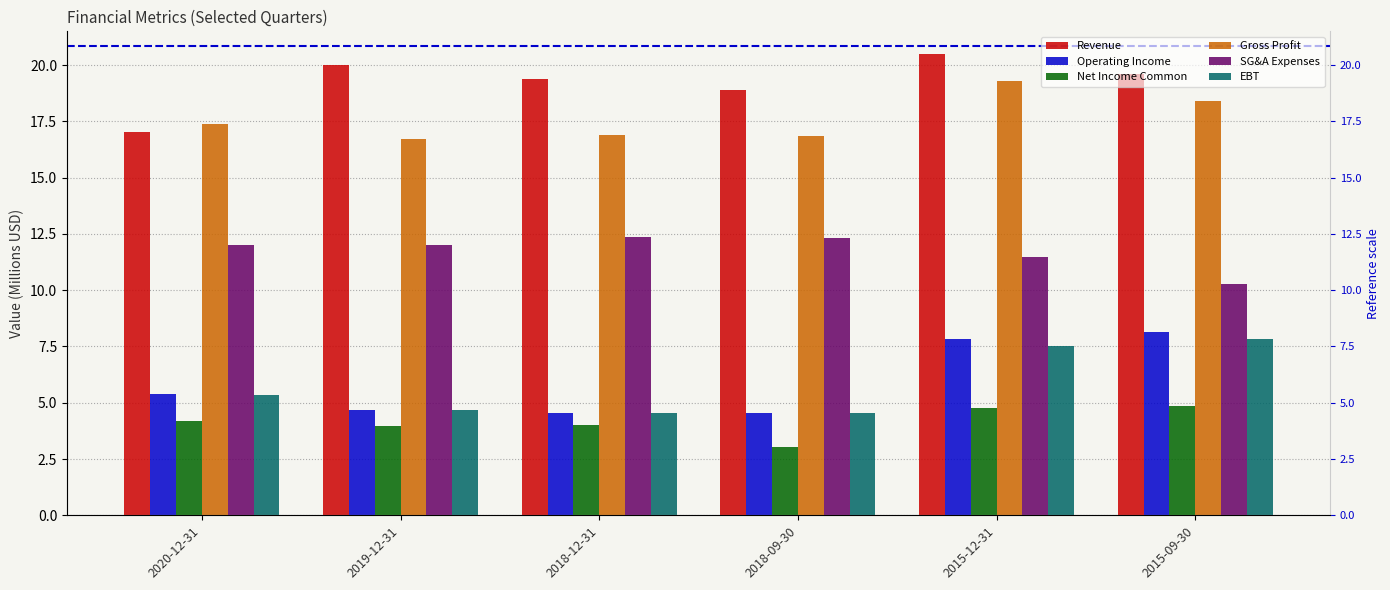

At how many categories does at least one series exceed 15?

6